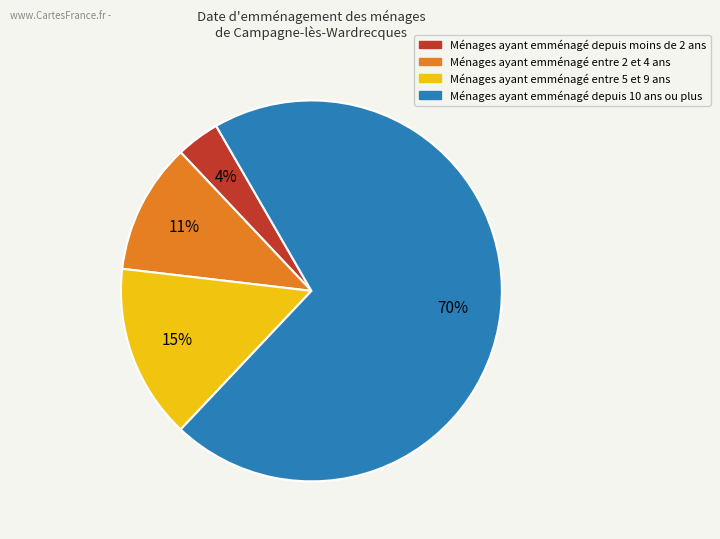

To the nearest percent, what is the average slice percentage?

25%